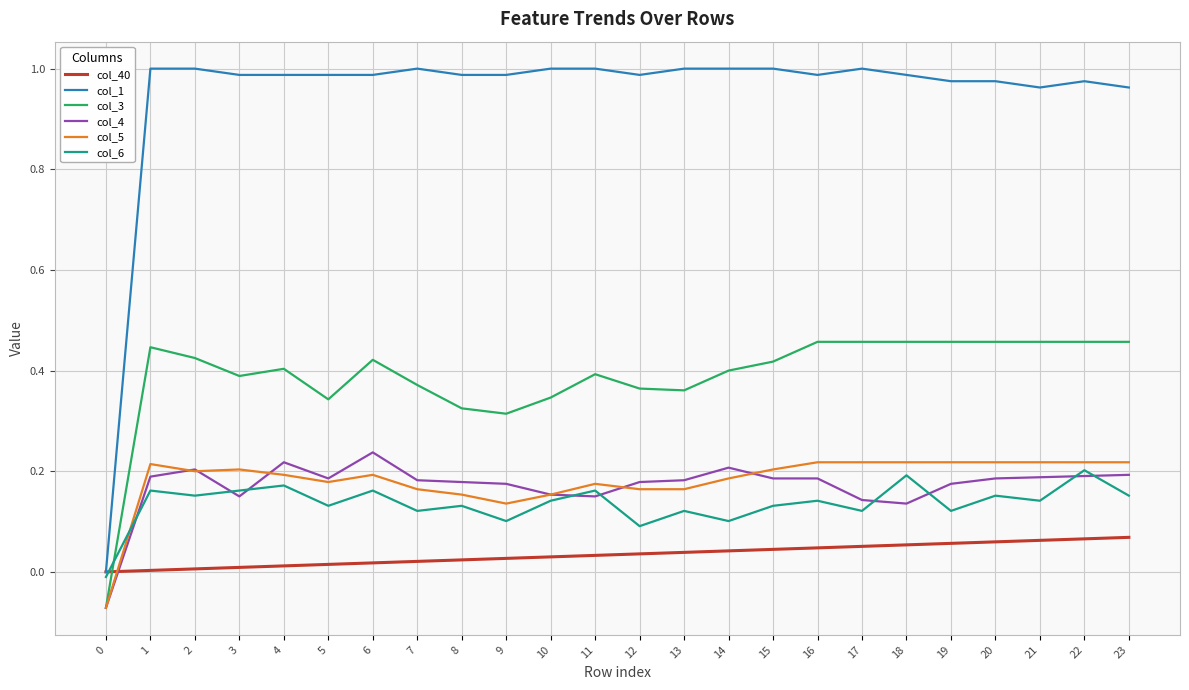

Is the value of col_6 at 10 greater than the value of col_1 at 9?

No